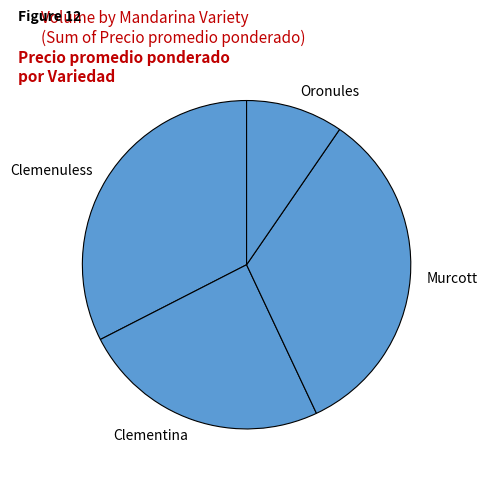

Does Clemenuless account for over 50% of the chart?

No